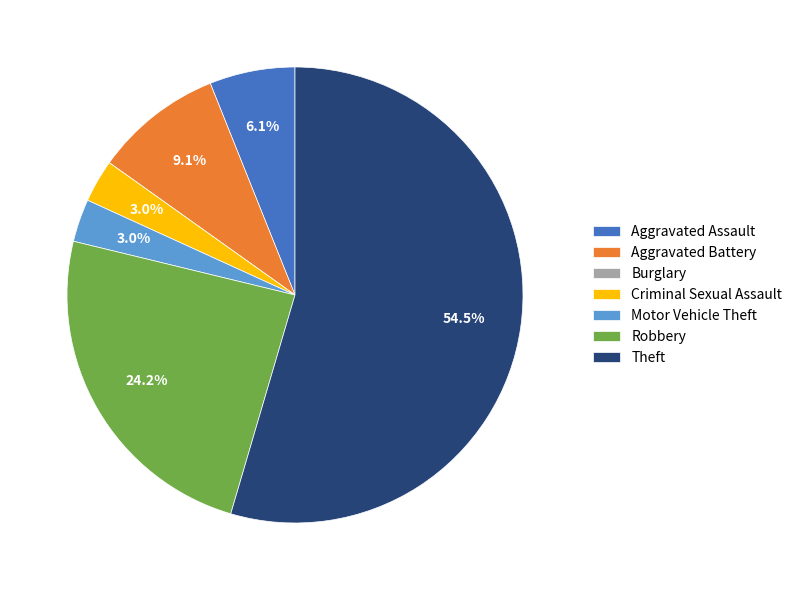

Combined, do Aggravated Battery and Robbery account for over 50%?

No